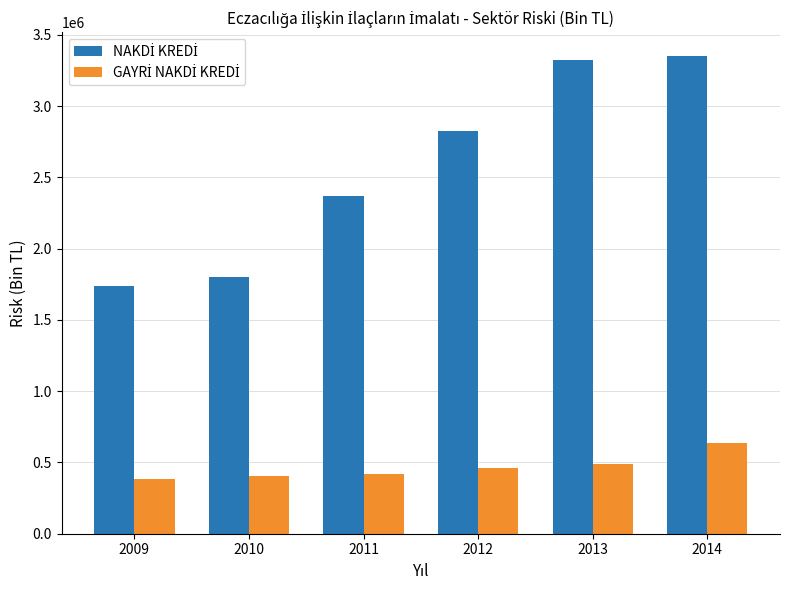

What is the total value across all series at 2011?

2786879.7